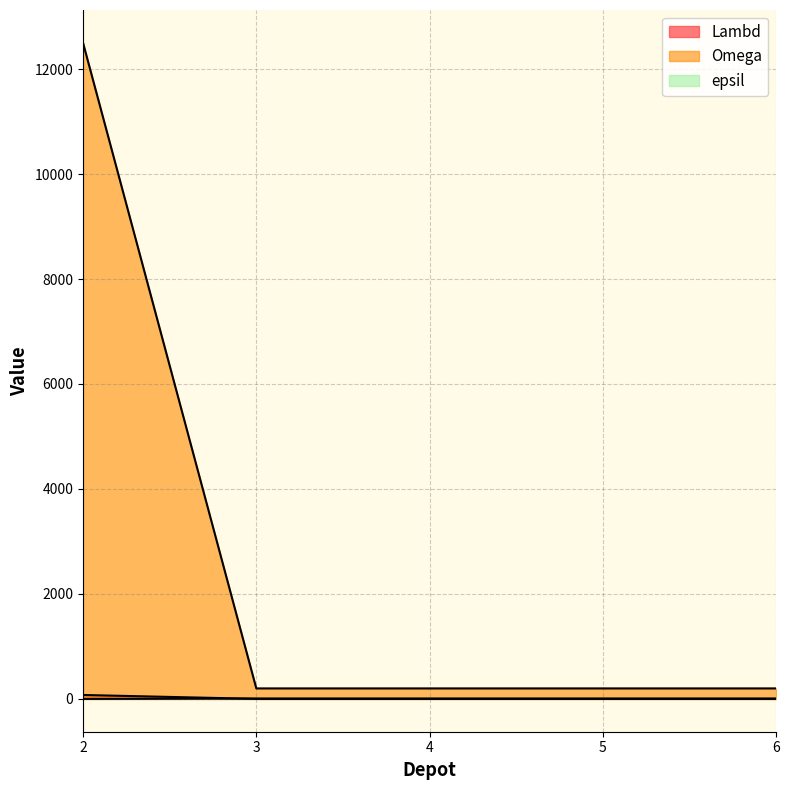

Reading left to right, transcribe all the data shown in this chart.

Lambd: 2=75	3=1	4=1	5=1	6=1
Omega: 2=12500	3=200	4=200	5=200	6=200
epsil: 2=0	3=7	4=7	5=7	6=7